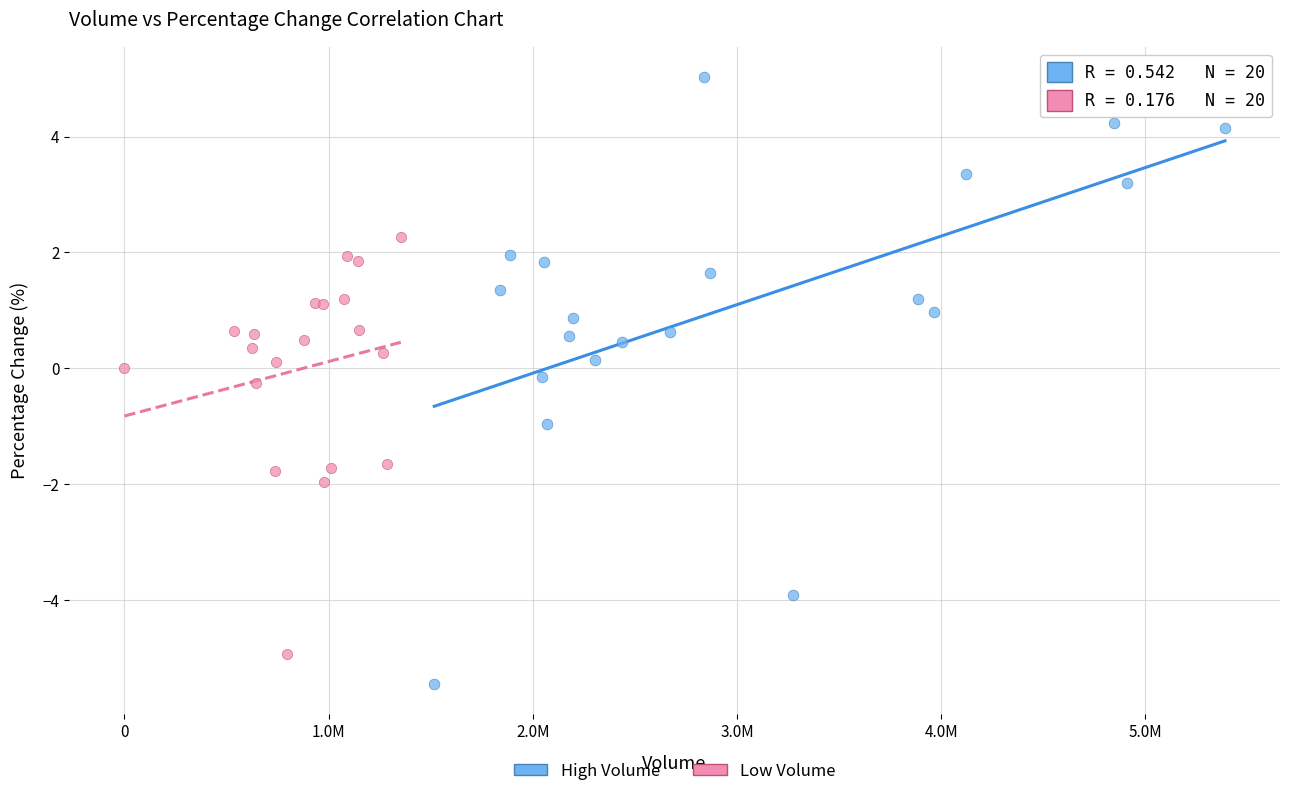

Which series contains the highest Y value?

High Volume